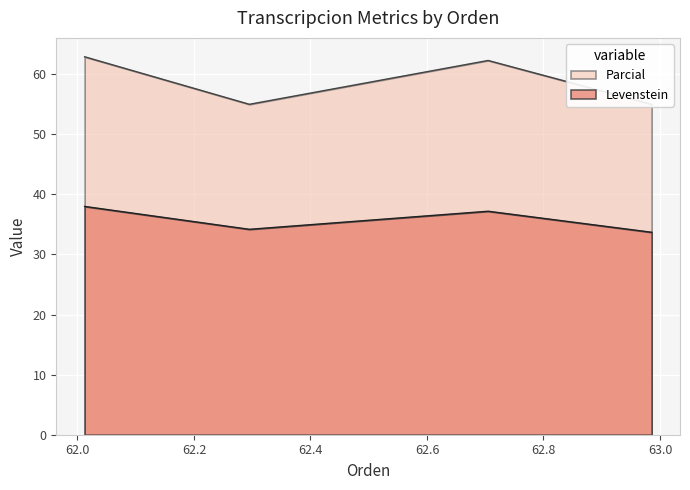

The value of Parcial at Estandar_normalizada is 77.0. True or false?

False